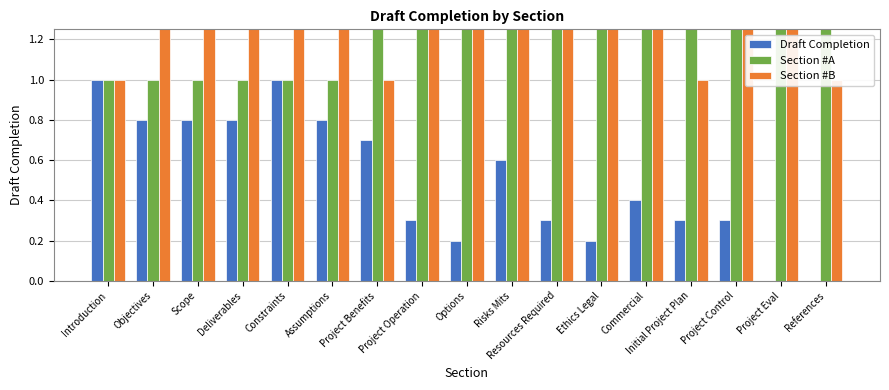

Is the value of Section #A at Scope greater than the value of Section #B at Options?

No